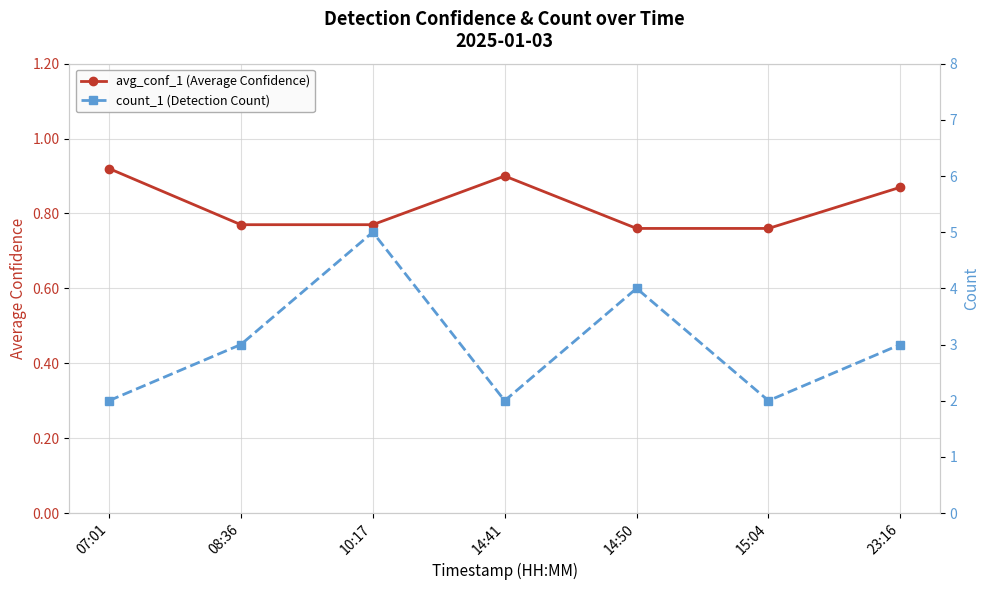

What is the minimum value shown in the chart?

0.8